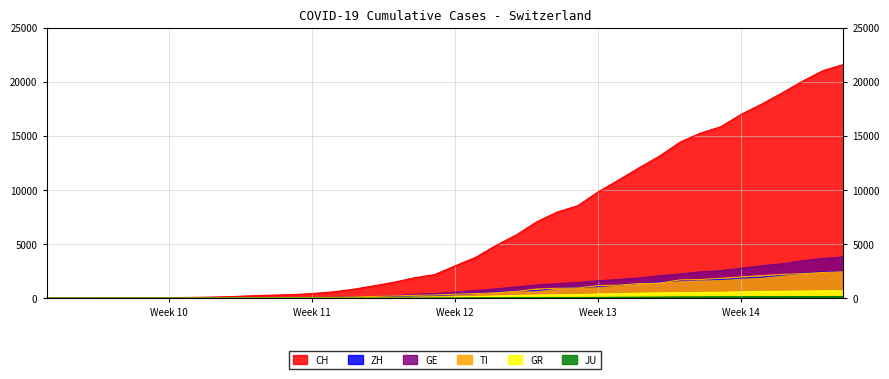

Reading right to left, transcribe all the data shown in this chart.

CH: 21617	21047	20074	18990	17953	17014	15861	15268	14434	13146	12066	10935	9839	8556	7972	7080	5864	4883	3778	2993	2187	1887	1475	1135	820	580	429	328	281	219	143	98	70	50	36	30	20	8	4	0
ZH: 2461	2428	2300	2136	1947	1859	1733	1701	1627	1500	1368	1221	1073	984	925	711	679	568	429	326	250	218	163	140	101	62	49	40	34	29	23	15	13	10	7	6	2	2	0	0
GE: 3817	3679	3470	3181	3004	2762	2548	2437	2232	2074	1871	1730	1612	1454	1351	1213	1041	863	710	556	435	351	227	155	114	80	60	45	43	30	20	16	14	11	10	9	5	1	1	0
TI: 2442	2377	2271	2195	2091	1962	1837	1727	1688	1401	1354	1209	1162	945	916	849	638	511	426	368	293	265	206	163	108	75	61	49	41	28	25	13	8	4	2	2	1	1	1	0
GR: 680	678	655	635	617	591	542	527	513	487	458	419	386	327	311	283	252	204	152	118	93	73	65	53	44	32	28	19	18	16	15	13	10	9	6	6	6	2	2	0
JU: 154	149	149	145	140	128	127	119	114	100	92	82	69	61	54	44	36	32	29	25	19	18	17	12	7	7	7	5	5	4	4	2	2	1	1	1	1	1	0	0